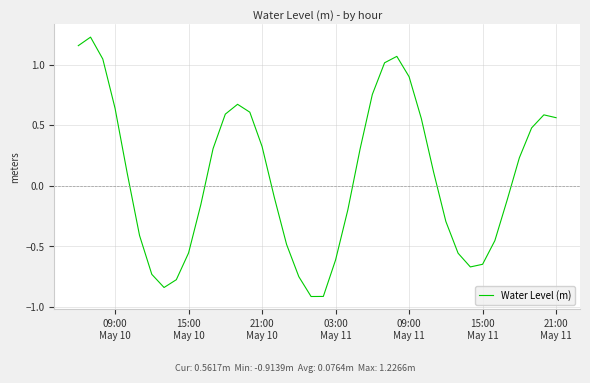

What is the difference between the maximum and minimum values?

2.1